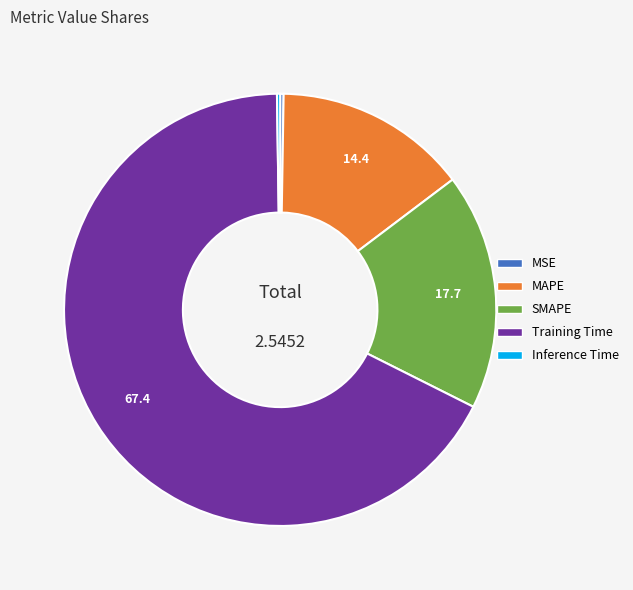

What is the largest slice in the pie chart?

Training Time